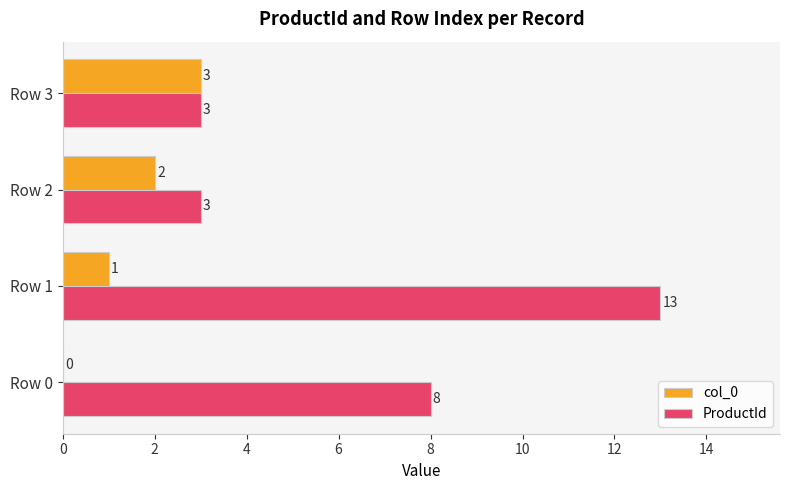

At which category is the sum across all series the highest?

Row 1